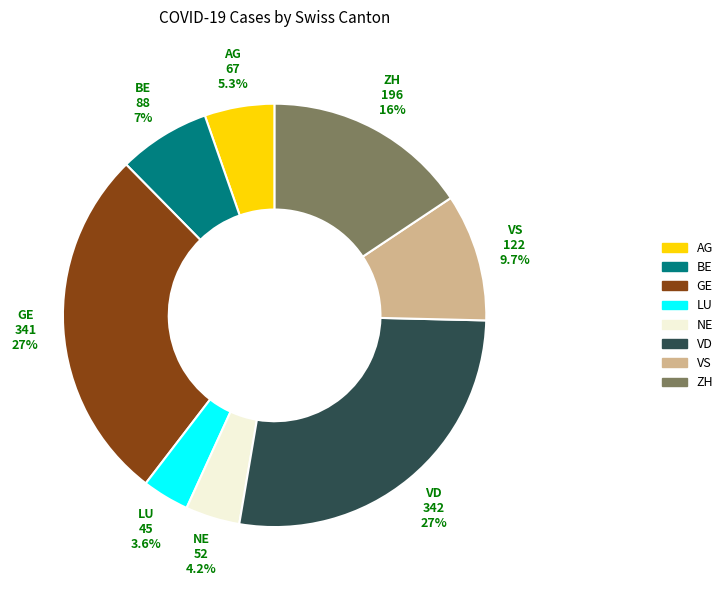

Does ZH account for over 50% of the chart?

No